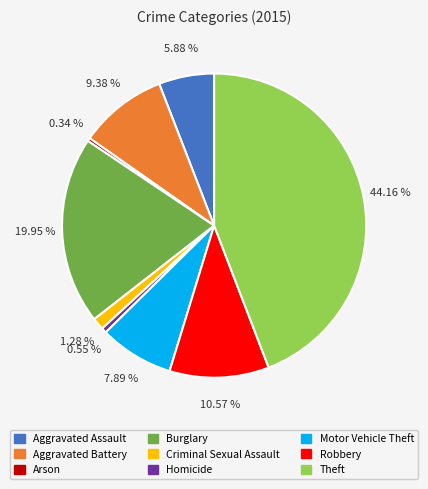

To the nearest percent, what is the difference between the largest and smallest slice percentages?

44%